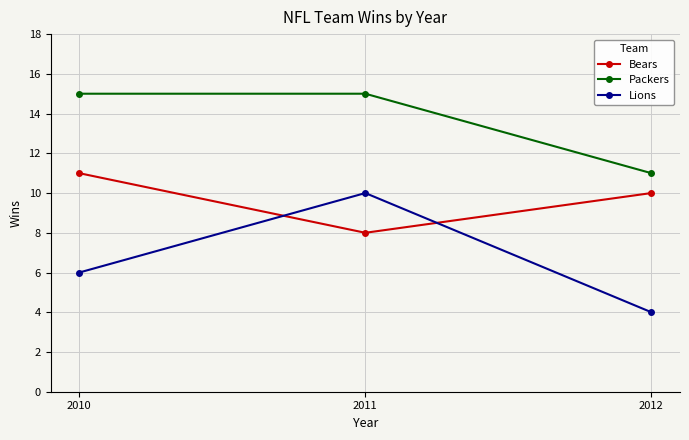

Reading right to left, list all the values displayed in this chart.

Bears: 10	8	11
Packers: 11	15	15
Lions: 4	10	6